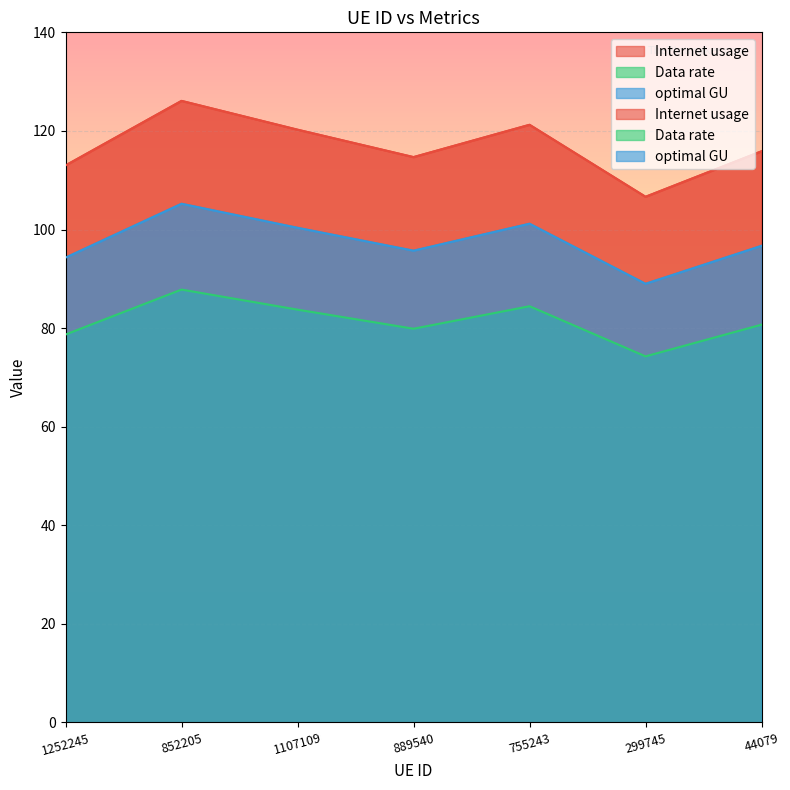

Is the value of Data rate at 1107109 greater than the value of Internet usage at 44079?

No